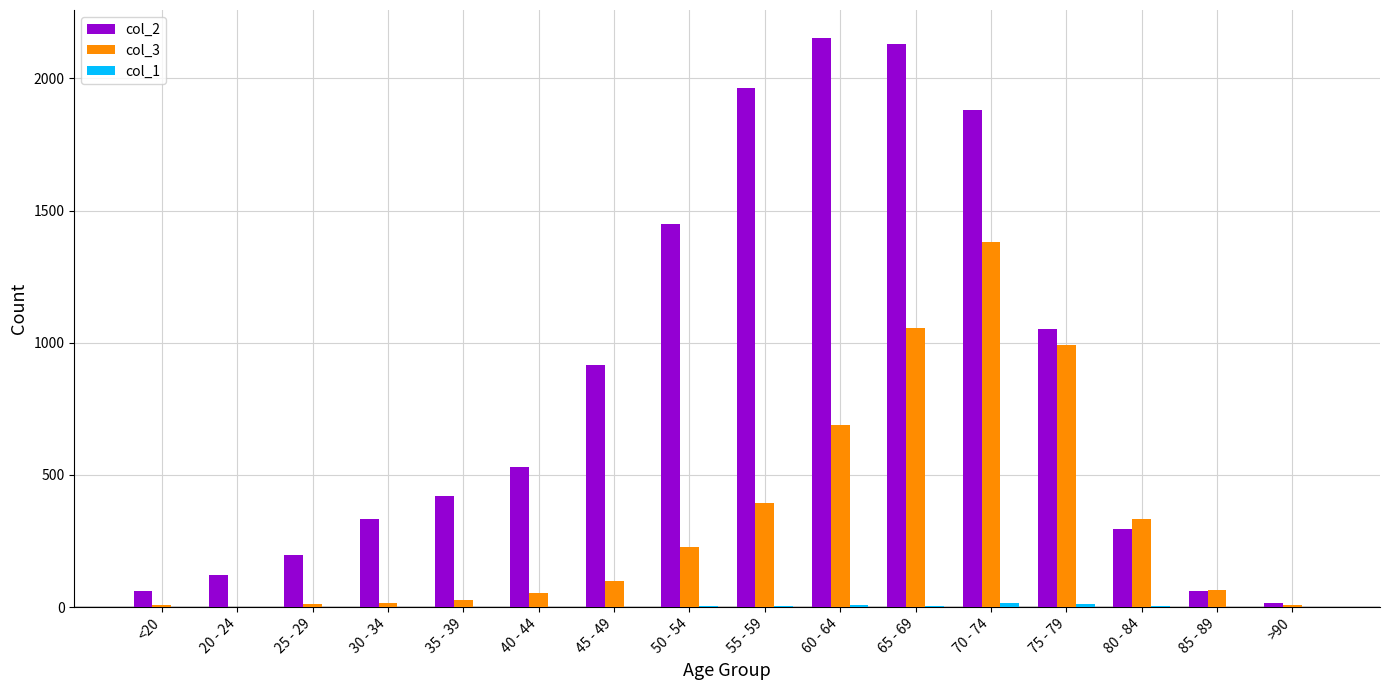

What is the sum of all col_3 values?

5357